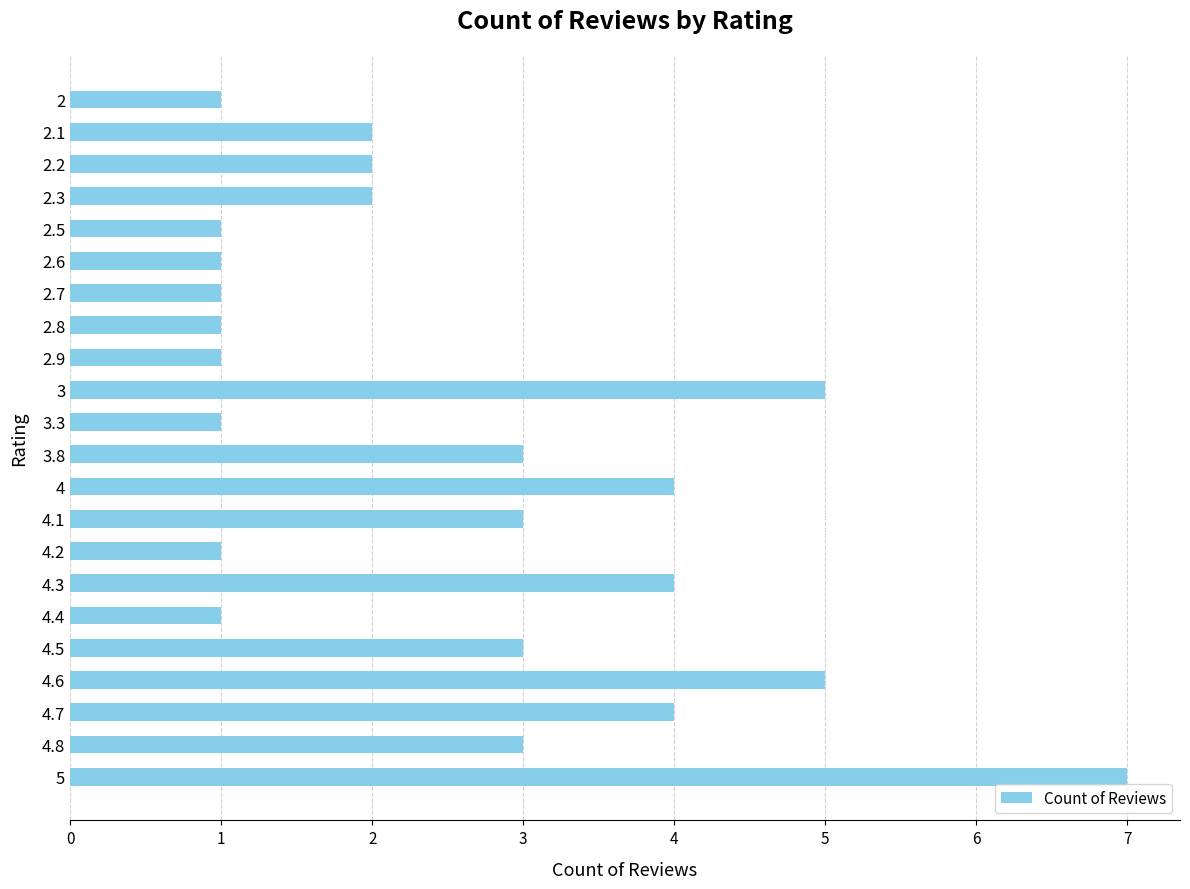

Approximately how many times larger is the value at 2.8 compared to 4.5?

0.3